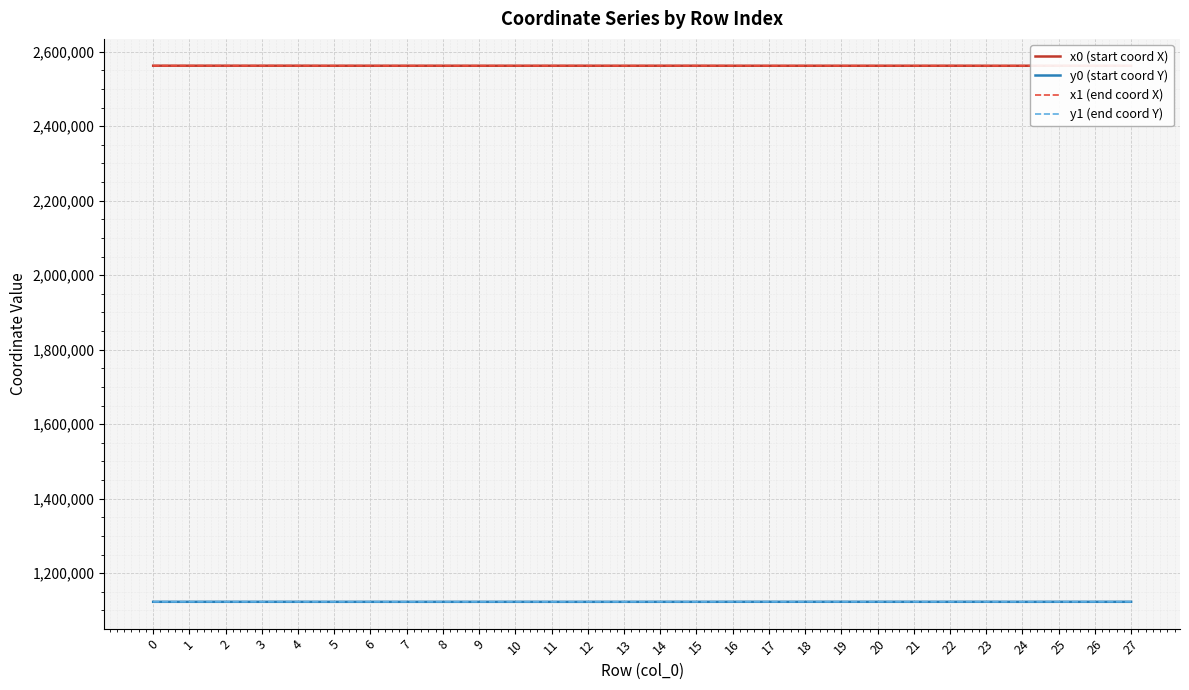

Which category has the lowest value across all series?

12